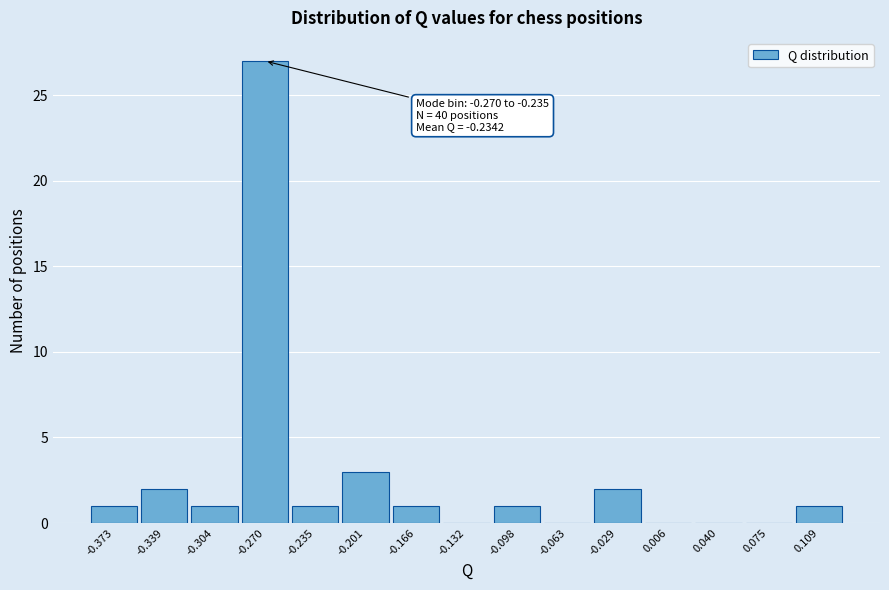

Reading left to right, list all the values displayed in this chart.

-0.373=1	-0.339=2	-0.304=1	-0.270=27	-0.235=1	-0.201=3	-0.166=1	-0.132=0	-0.098=1	-0.063=0	-0.029=2	0.006=0	0.040=0	0.075=0	0.109=1